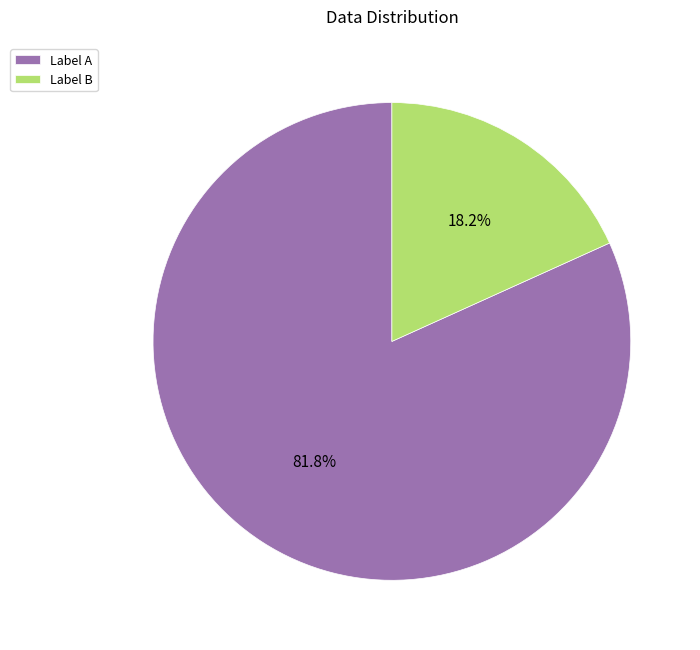

Which category has the biggest portion of the pie?

Label A